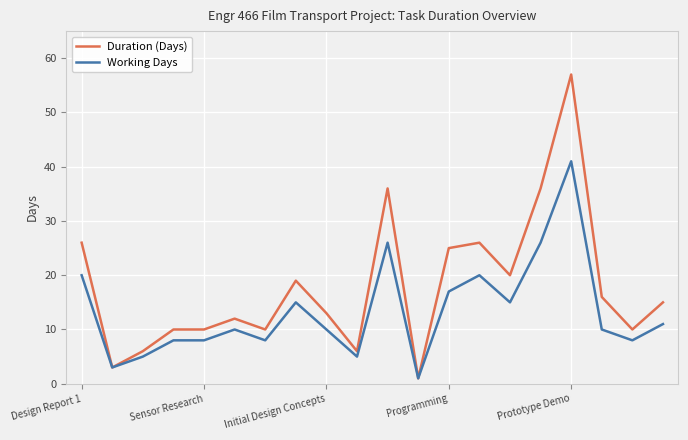

Which series has the widest spread of values?

Duration (Days)